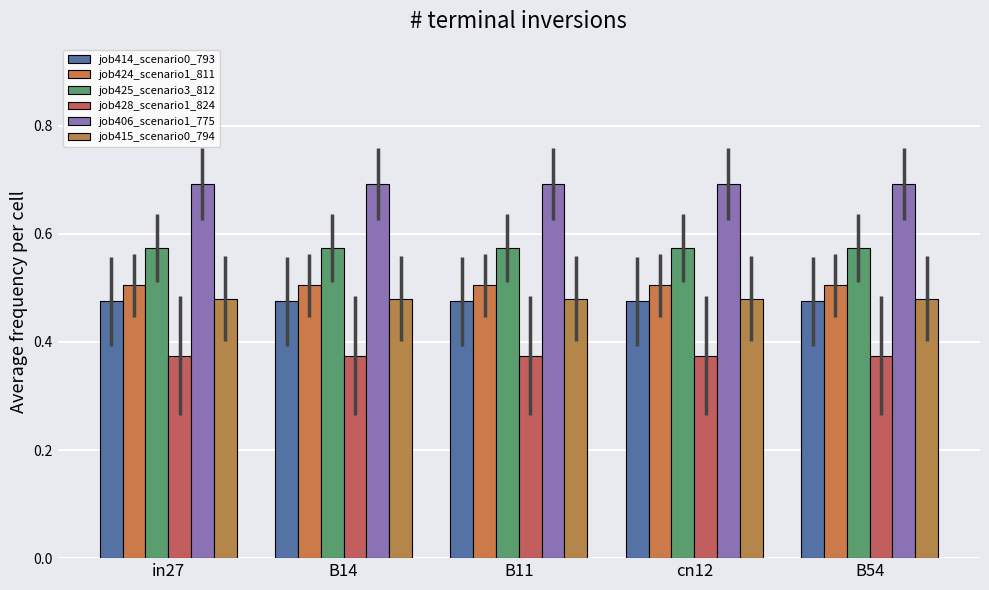

How many data points does each series have?

5